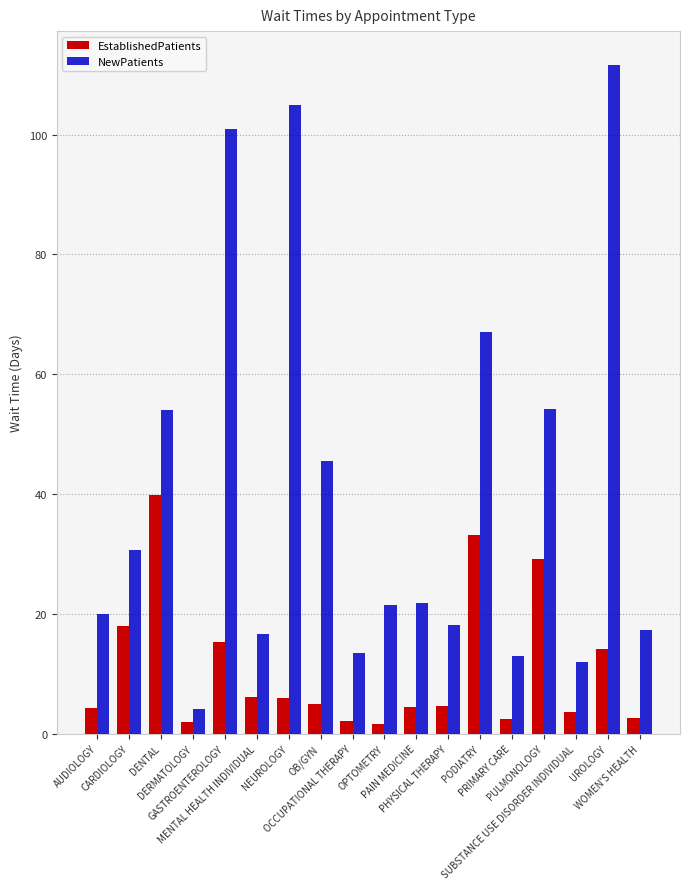

What is the difference between the maximum and minimum values in the NewPatients series?

107.5